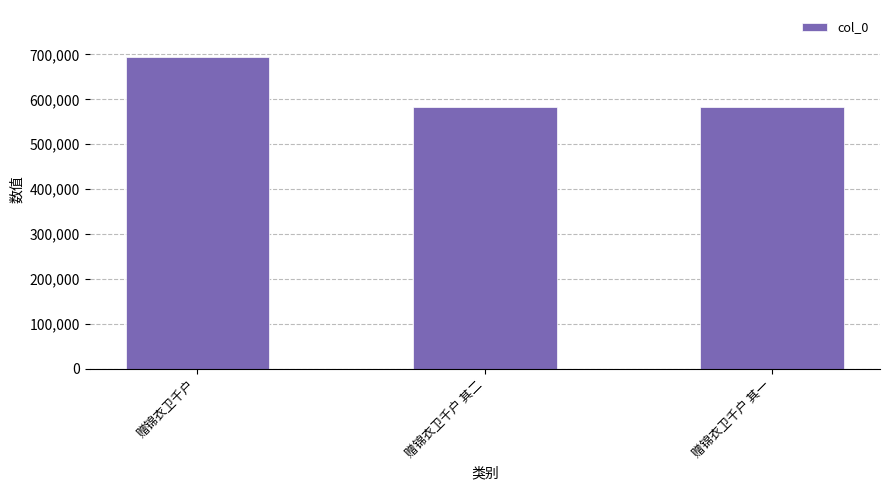

What is the sum of the values at 赠锦衣卫千户 and 赠锦衣卫千户 其二?

1277561